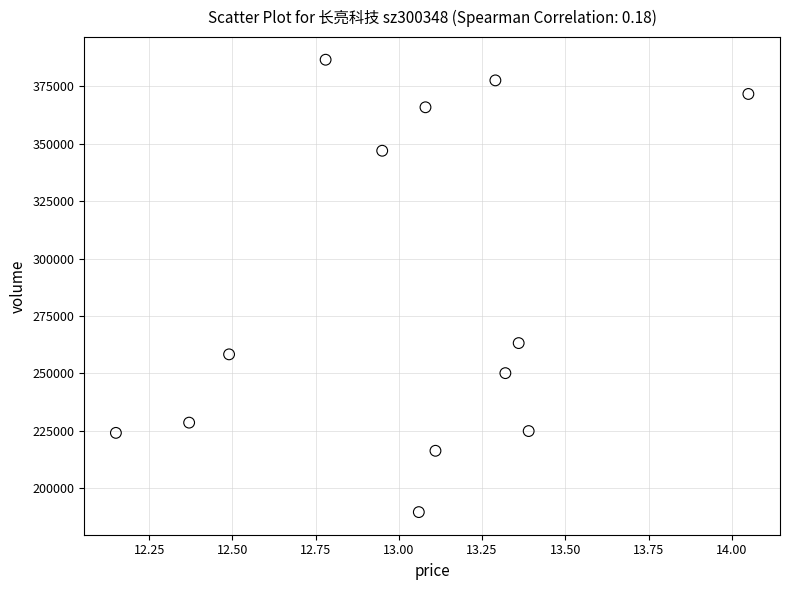

What Y value in the scatter plot is closest to 288069?

263174